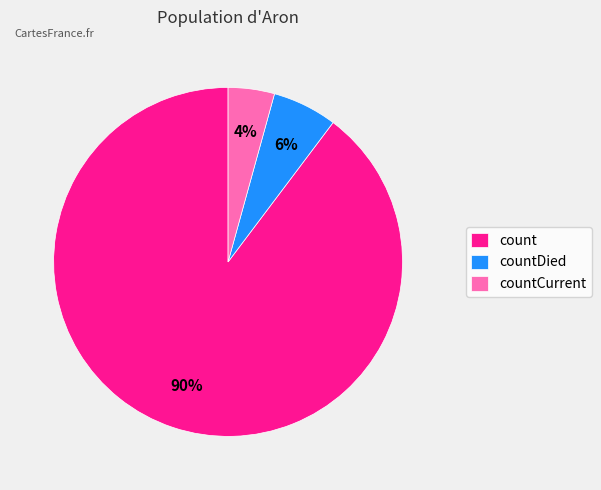

How many segments does this pie chart have?

3